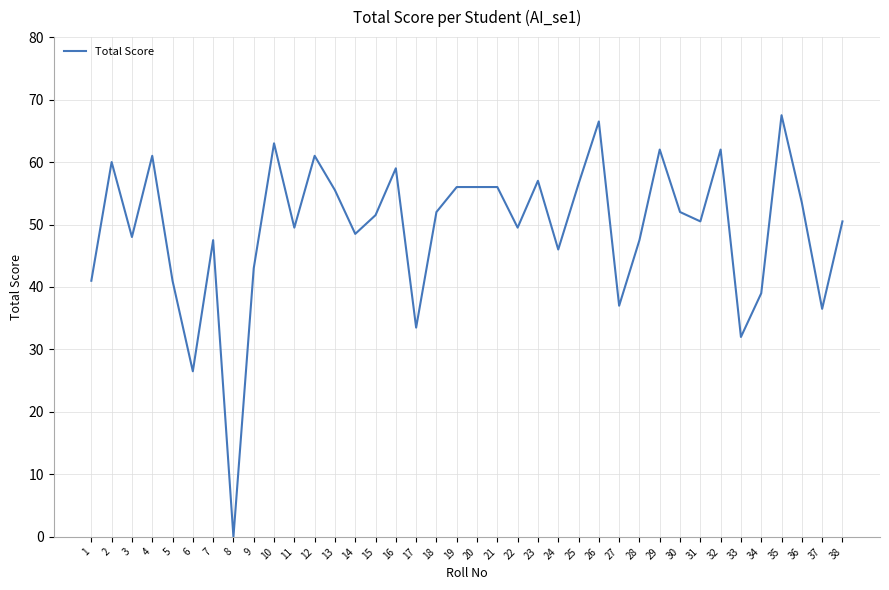

True or false: the data shows 78.1 at 2.

False